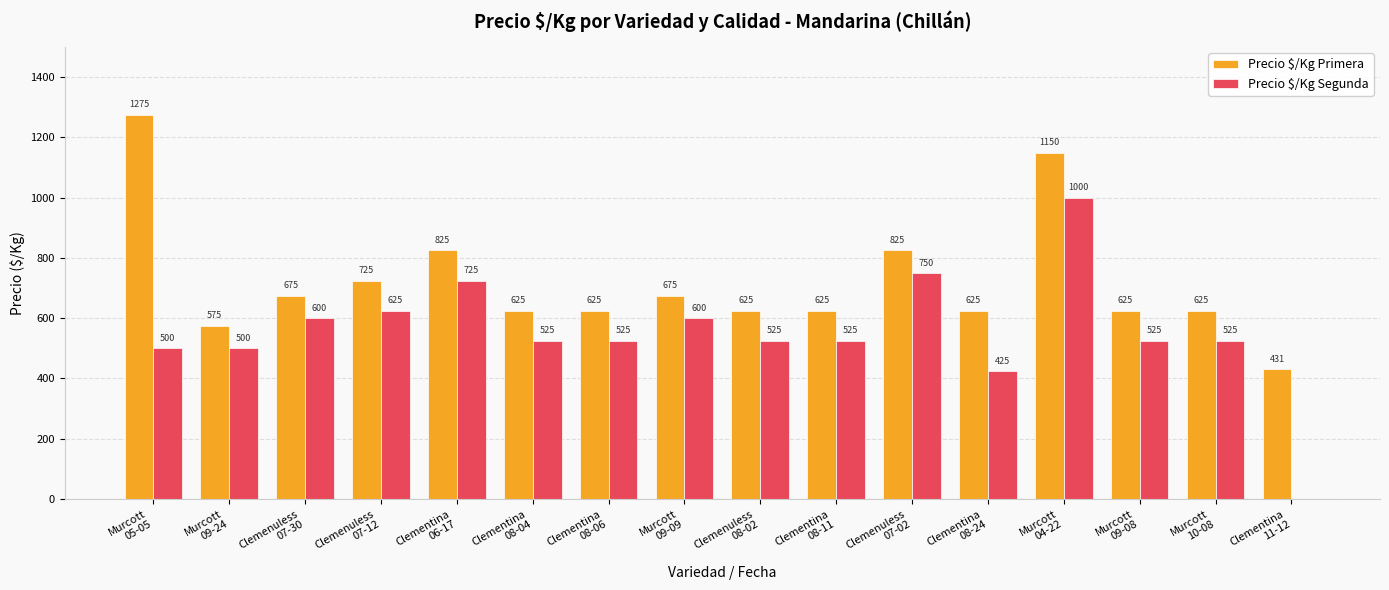

What is the sum of all Precio $/Kg Primera values?

11531